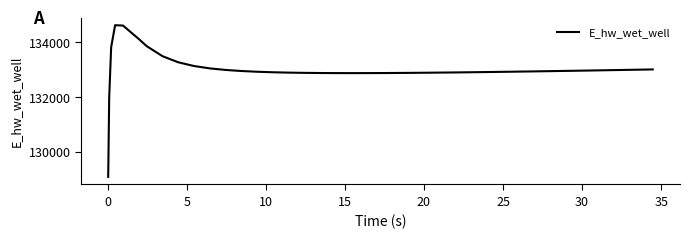

What is the maximum value shown in the chart?

134628.0